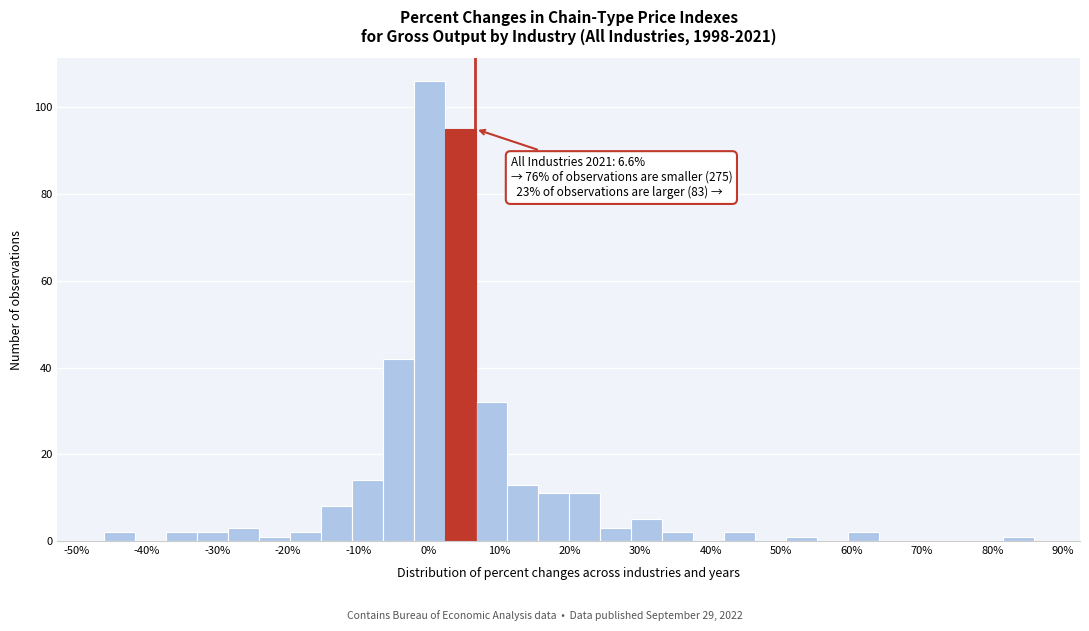

Over which range of the x-axis is the bar tallest?

-2 to 2